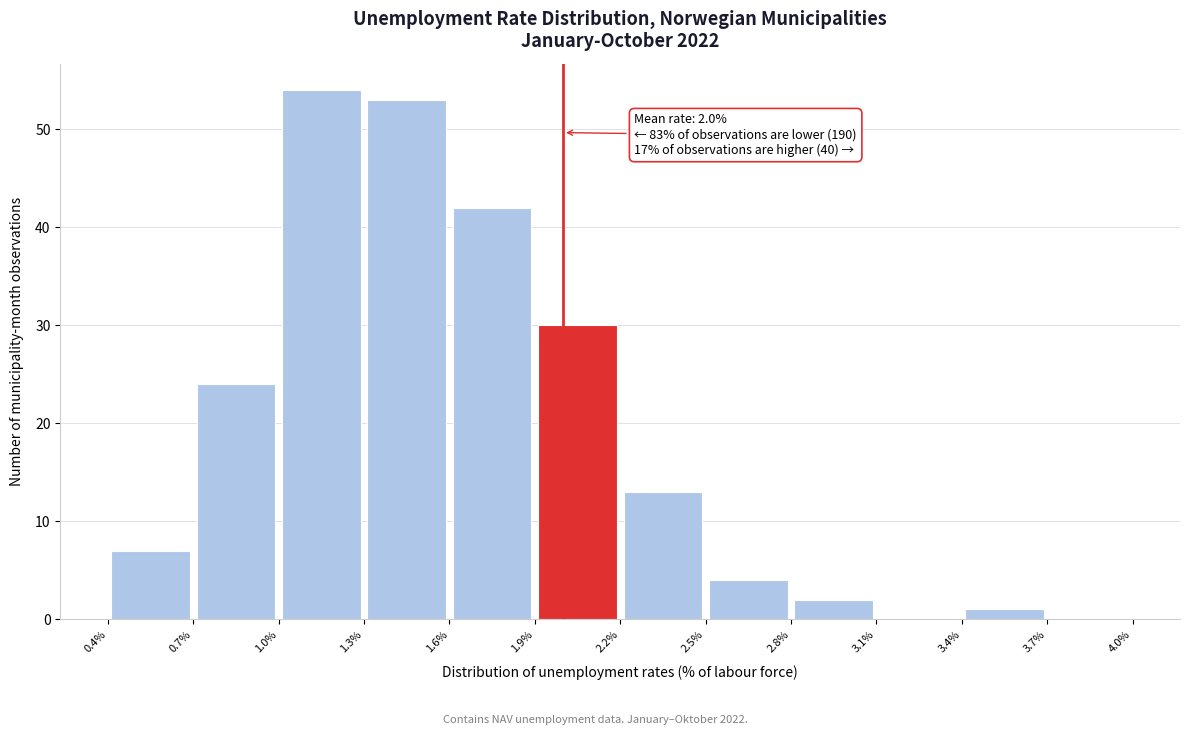

Which range on the x-axis has the tallest bar?

1.0% to 1.3%